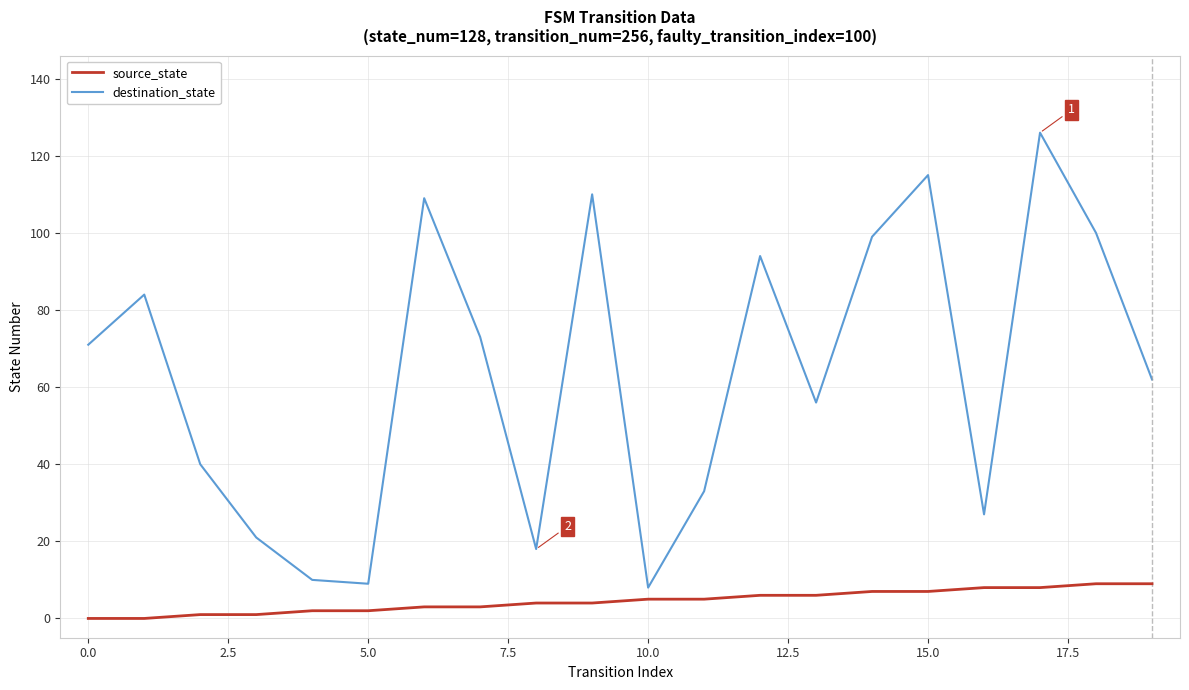

List the series in order of their peak value, highest first.

destination_state, source_state